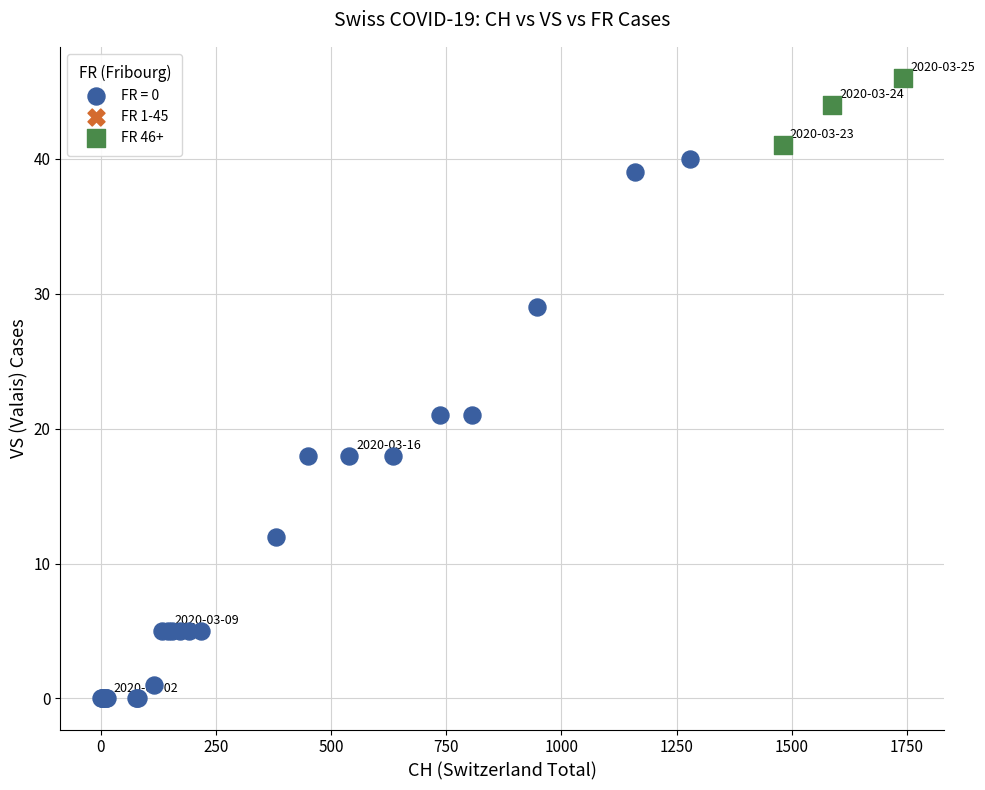

Which series reaches the maximum Y coordinate?

FR 46+